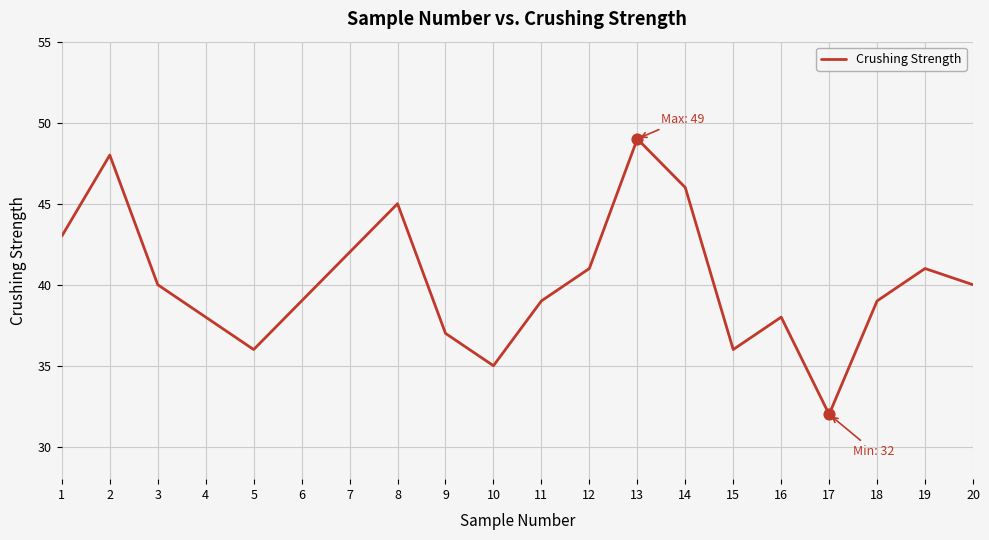

Approximately how many times larger is the value at 5 compared to 9?

1.0